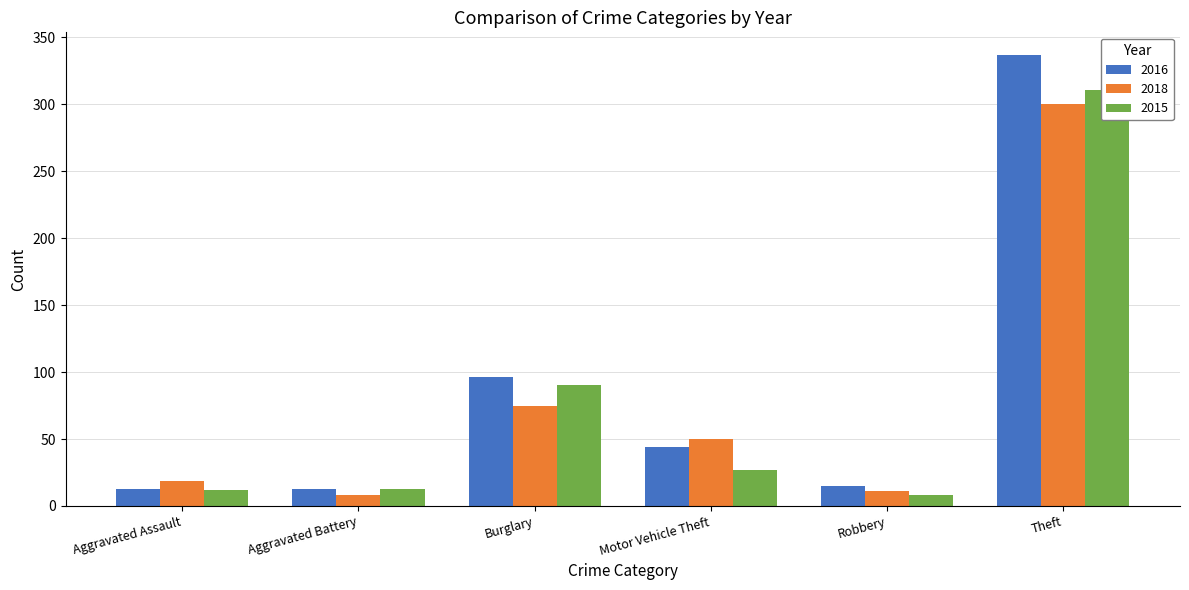

How many distinct data groups are displayed?

3